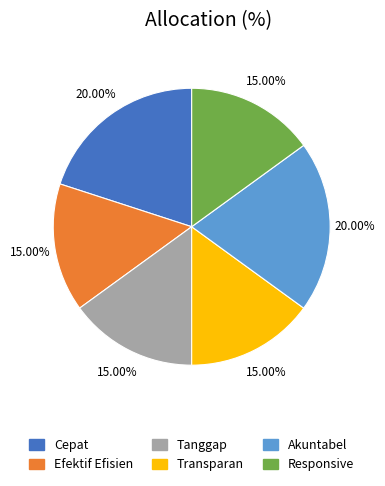

Count the number of slices in the pie.

6